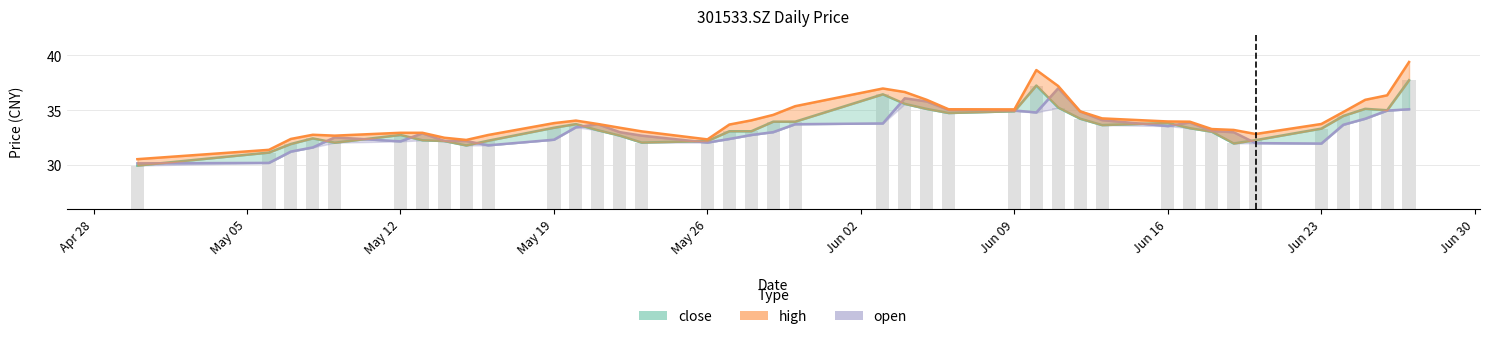

The value of high at 20250520 is 34.1. True or false?

True